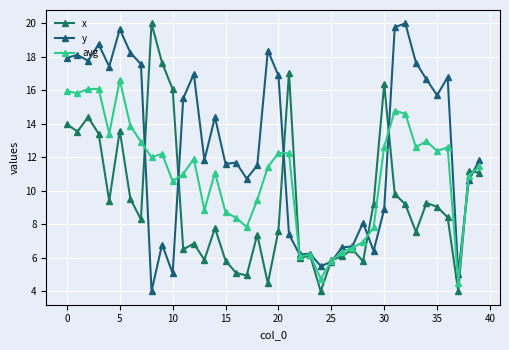

Which series ends up on top after the final intersection of x and y?

y